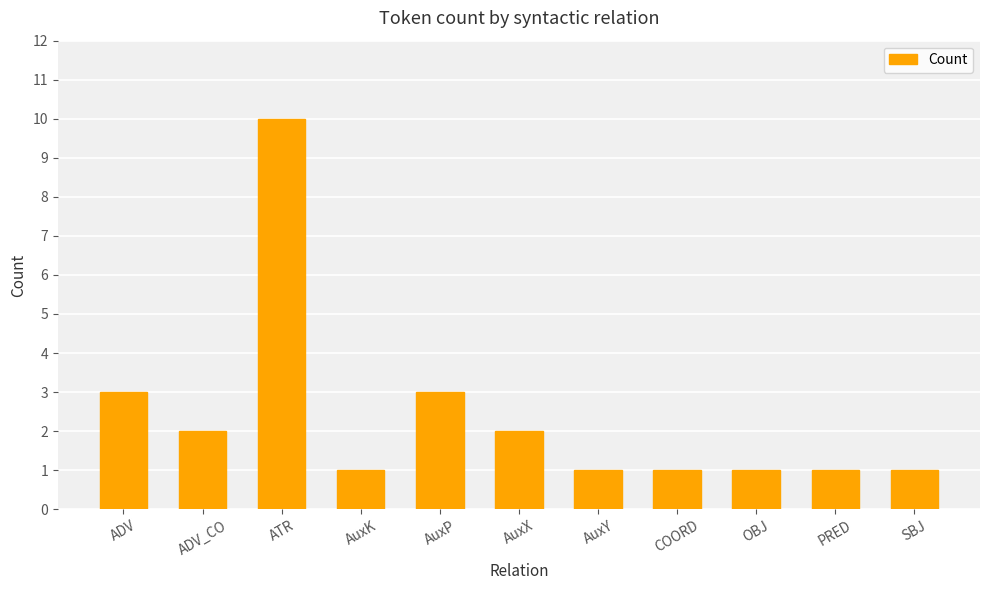

The value at AuxK is 1. True or false?

True